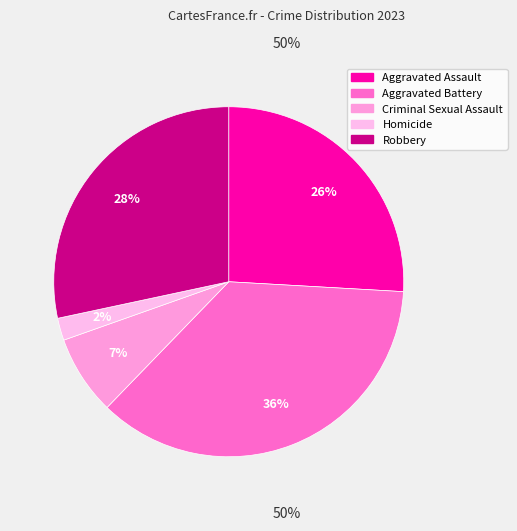

Is the sum of Homicide and Robbery greater than half?

No